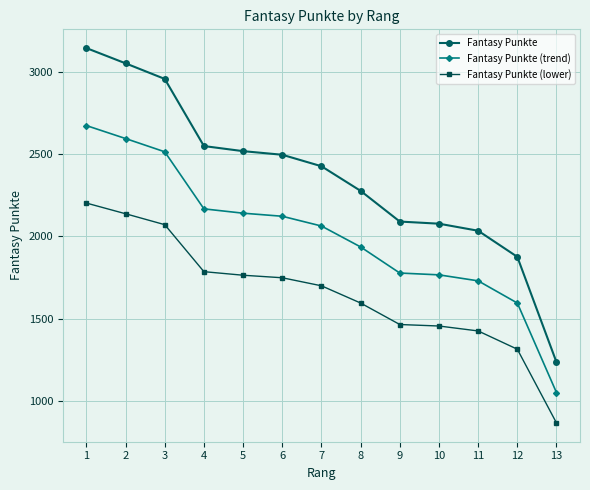

Does the chart display data point markers on the line(s)?

Yes